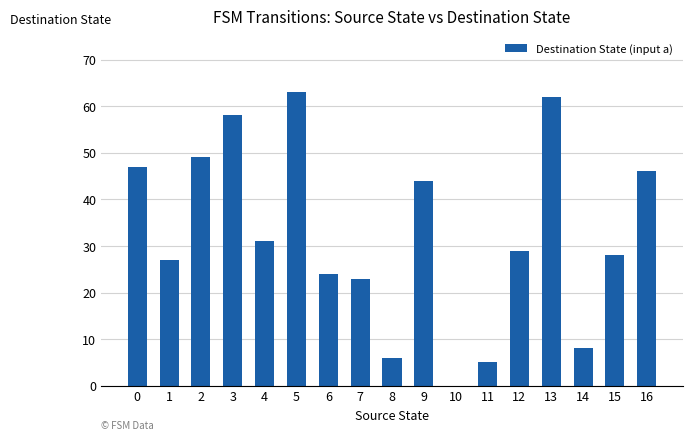

What is the ratio of the value at 1 to the value at 6?

1.1